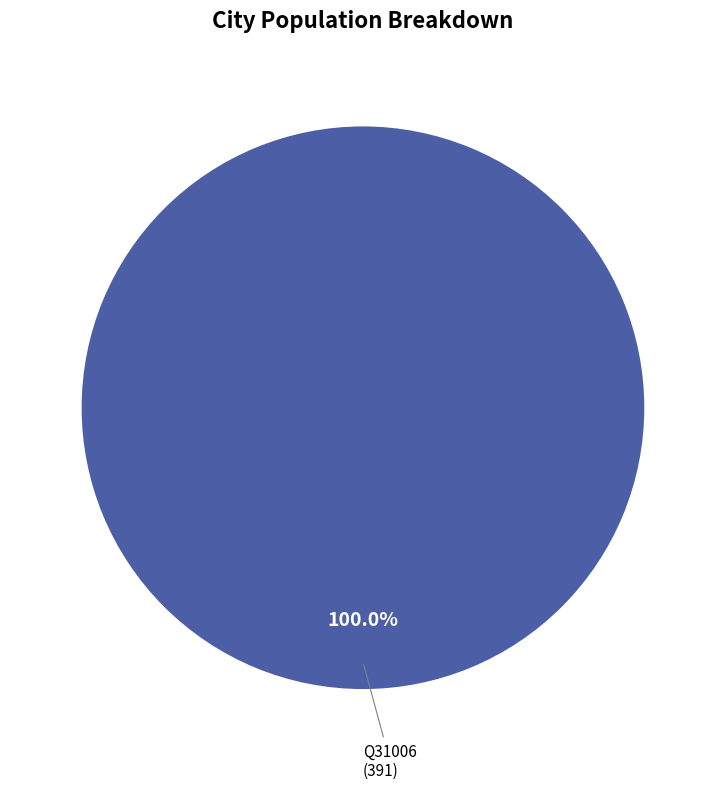

Is there any slice that represents more than half of the pie?

Yes